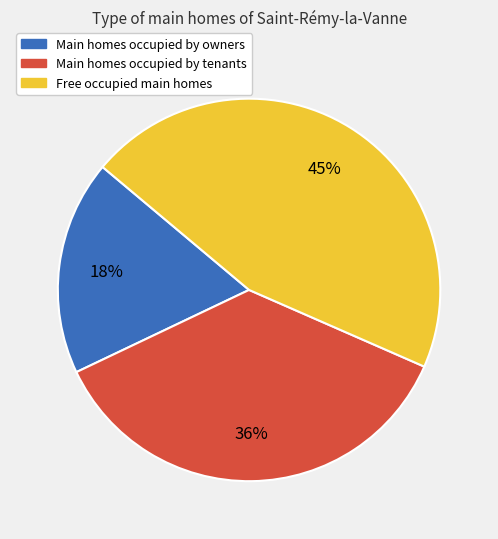

Does Free occupied main homes account for over 50% of the chart?

No